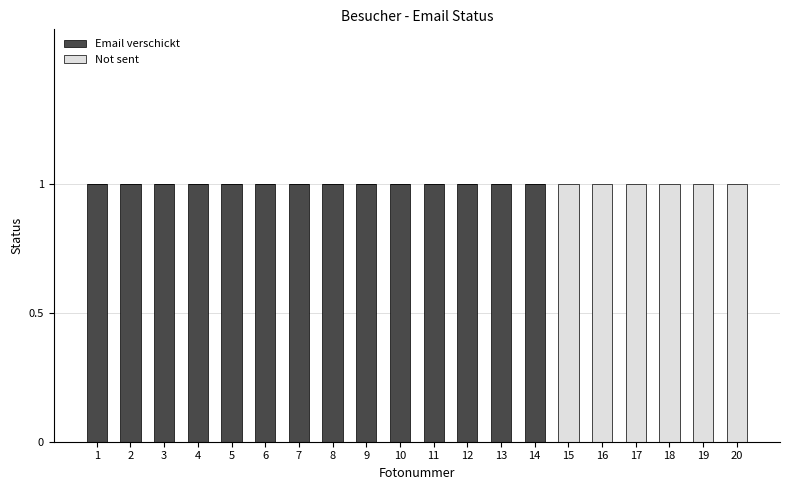

Is it true that Email verschickt equals 1 at 7?

True